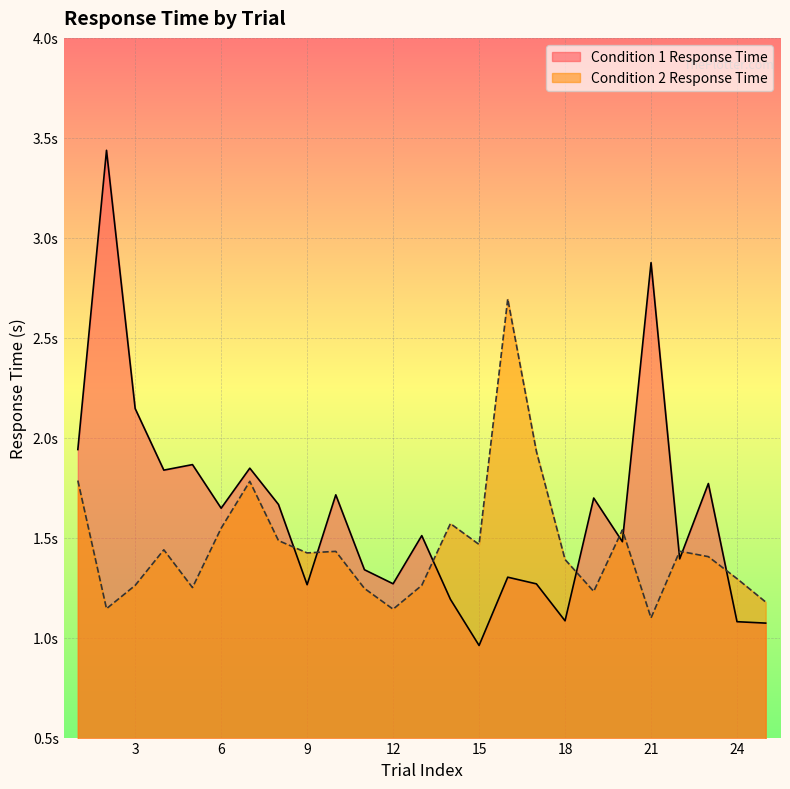

Rank the categories by Condition 1 Response Time value from highest to lowest.

2, 21, 3, 1, 5, 7, 4, 23, 10, 19, 8, 6, 13, 20, 22, 11, 16, 12, 17, 9, 14, 18, 24, 25, 15